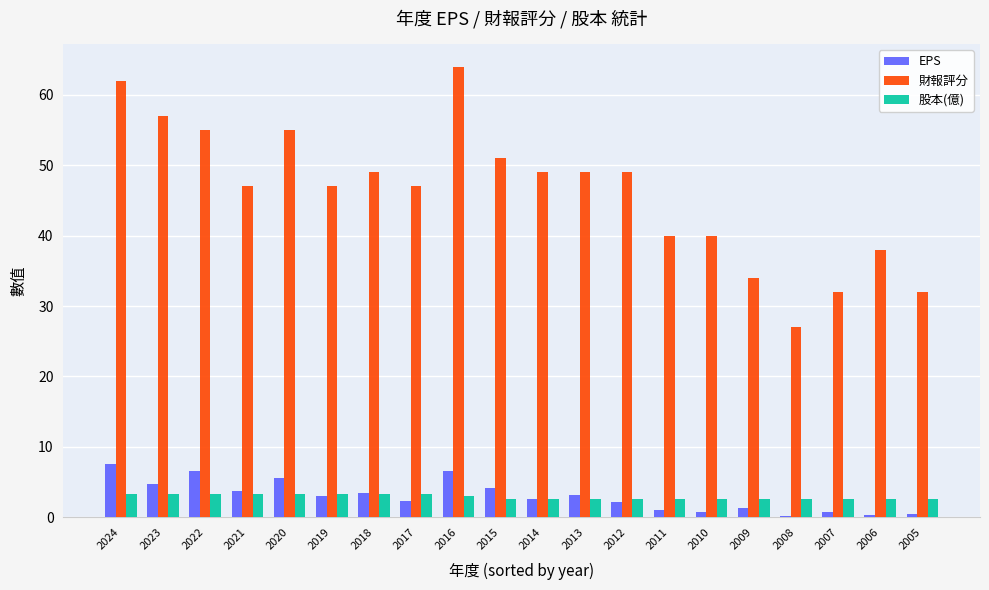

What is the maximum value shown in the chart?

64.0